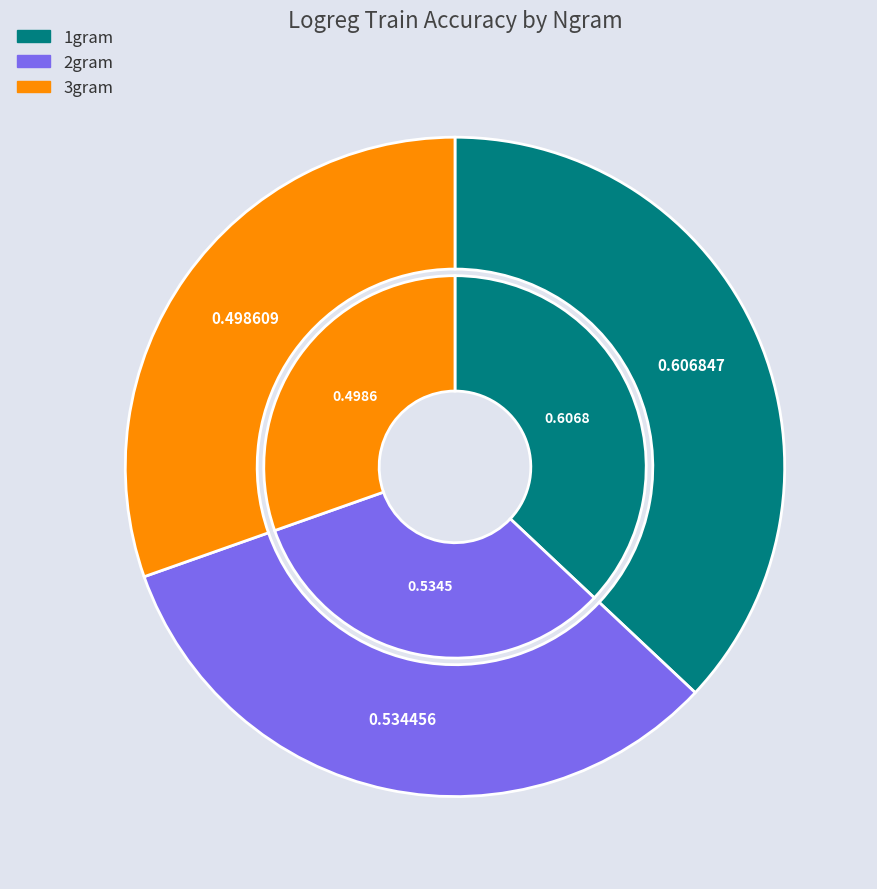

To the nearest percent, what percentage of the pie is 3gram?

30%